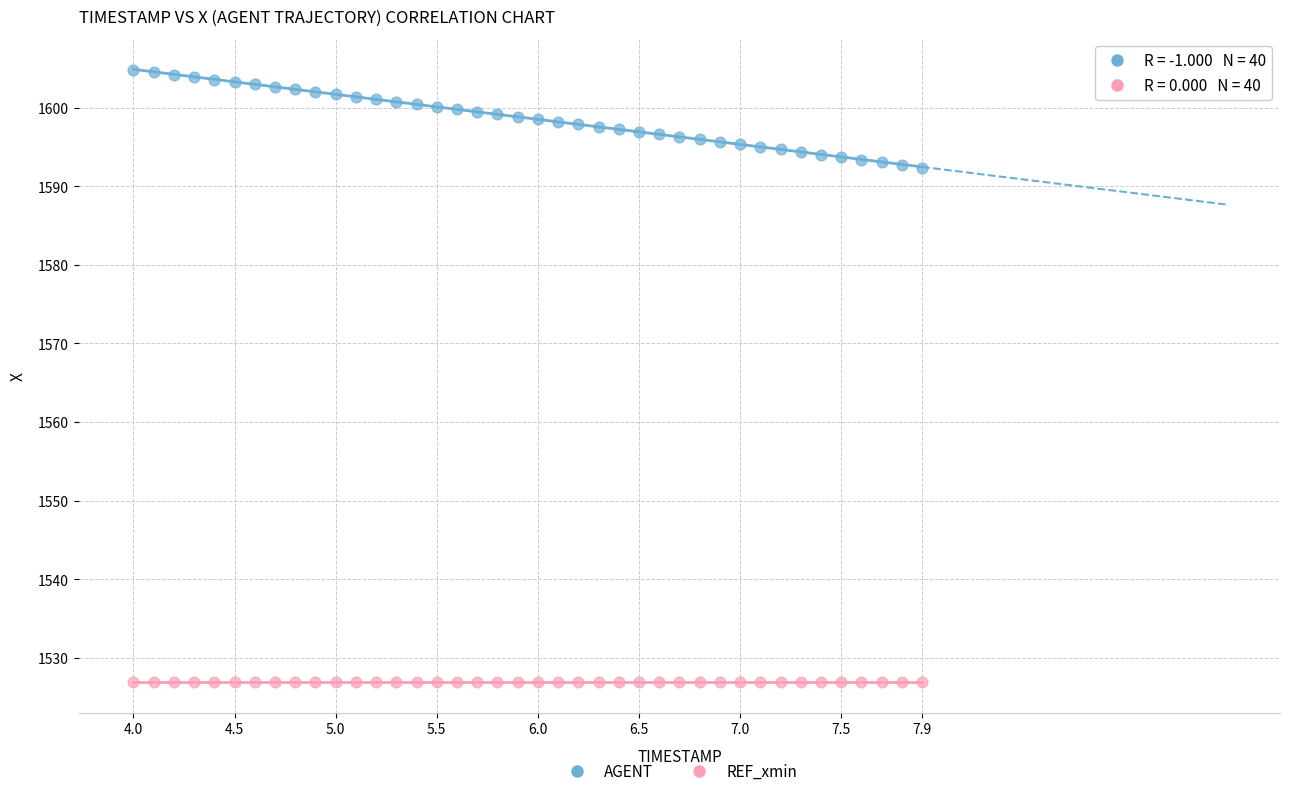

Which series reaches the minimum Y coordinate?

REF_xmin